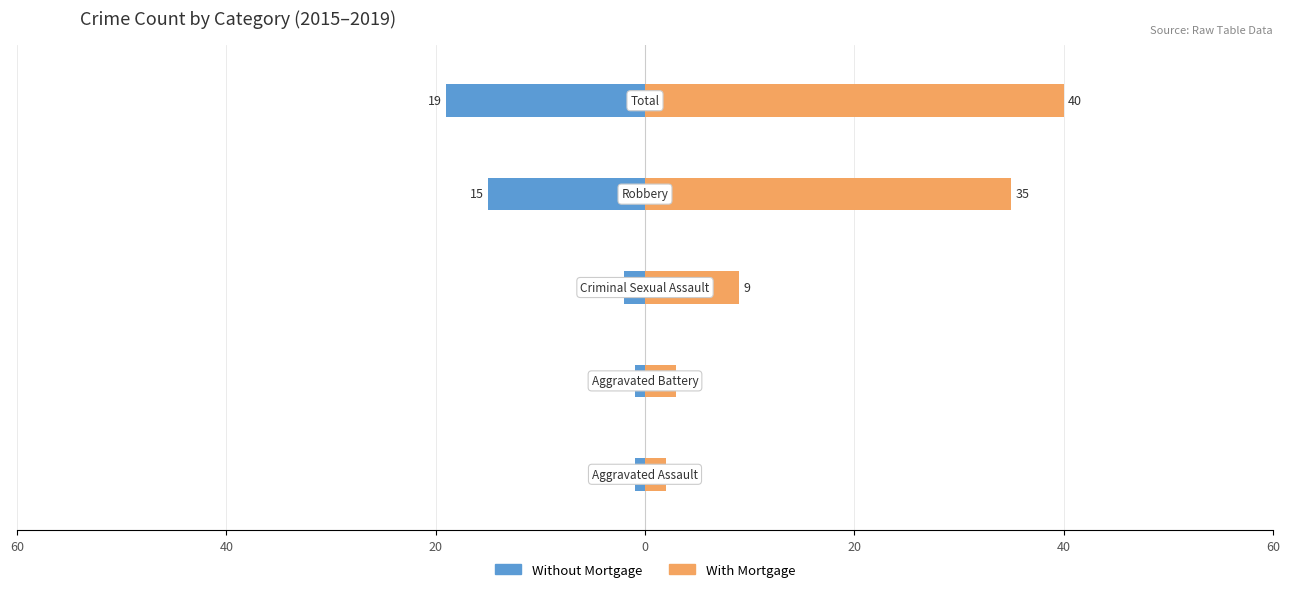

What is the lowest value of the With Mortgage series?

2